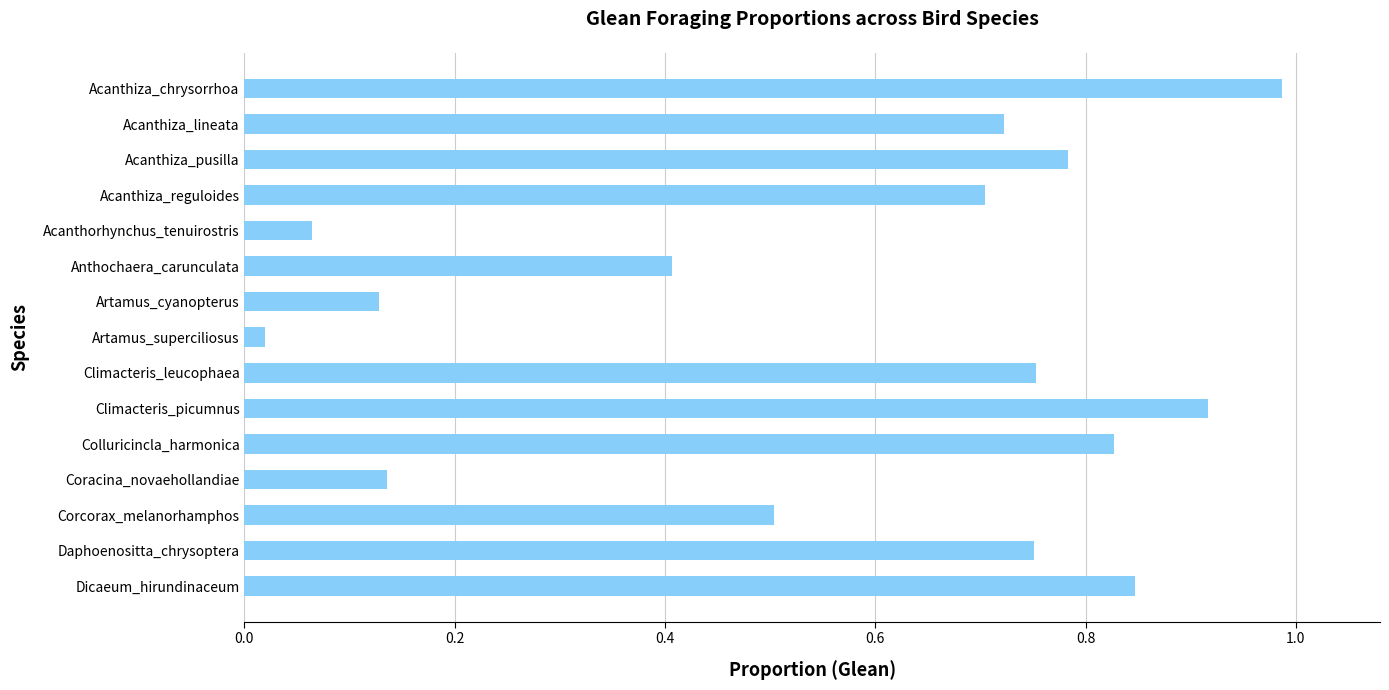

Which has a higher value, Artamus_cyanopterus or Climacteris_leucophaea?

Climacteris_leucophaea